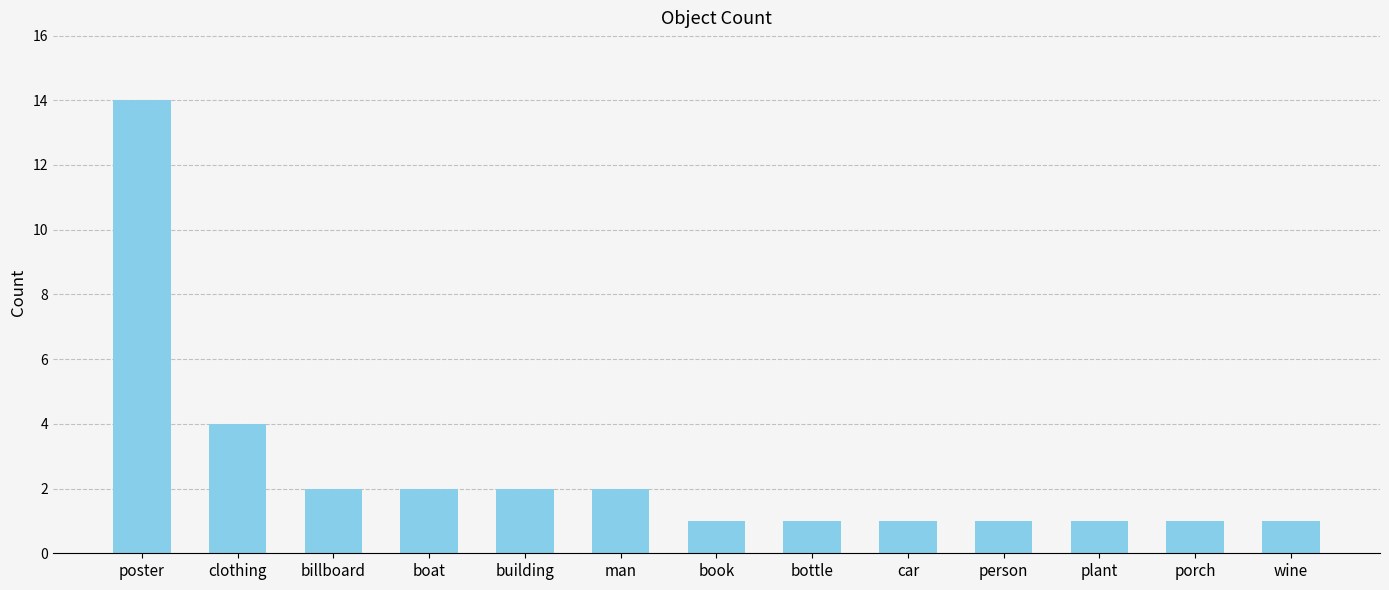

What is the label of the 4th bar from the left?

boat